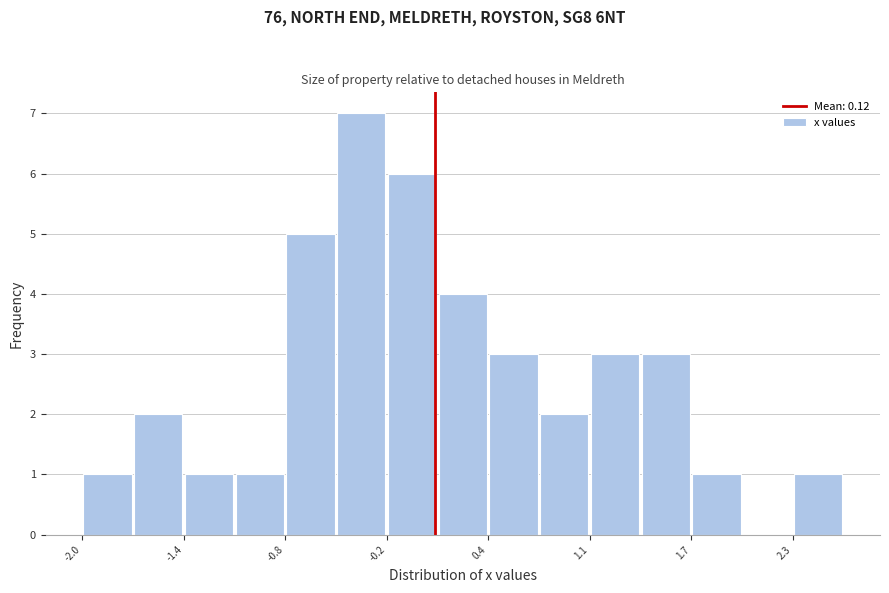

Around what value on the x-axis is the tallest bar? Give the approximate position of its centre, as read against the axis.

-0.3